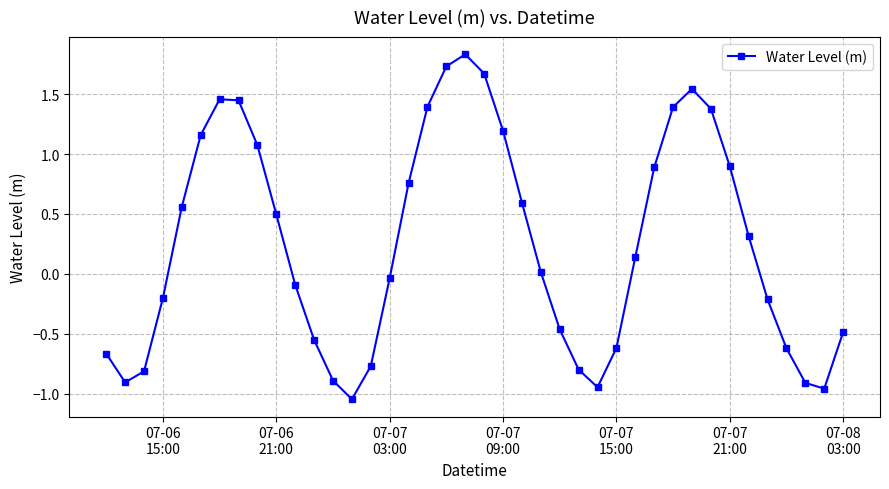

What is the difference between the maximum and second lowest values?

2.8